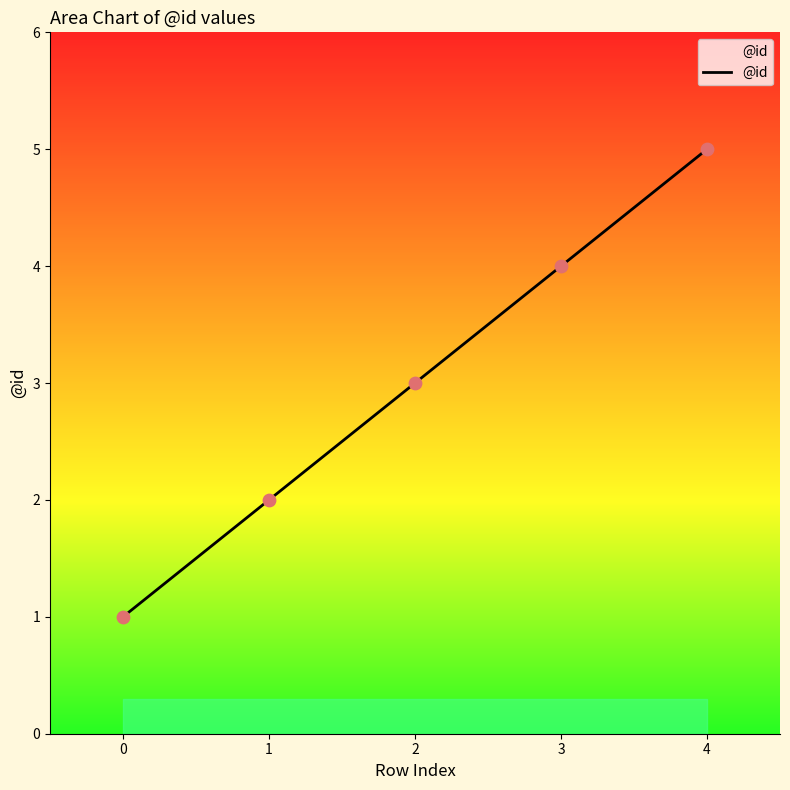

Between 4 and 0, which is larger?

4